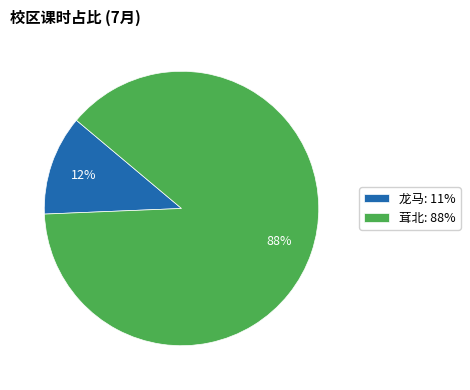

What is the smallest slice in the pie chart?

龙马